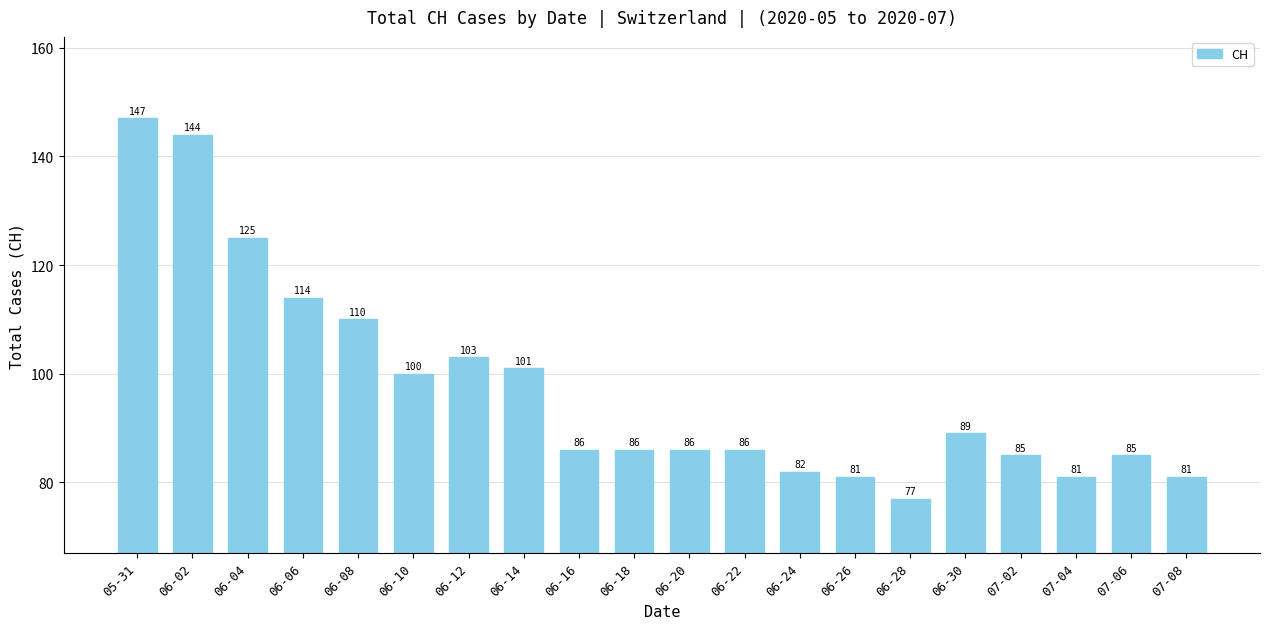

What position from the left is 06-02?

2